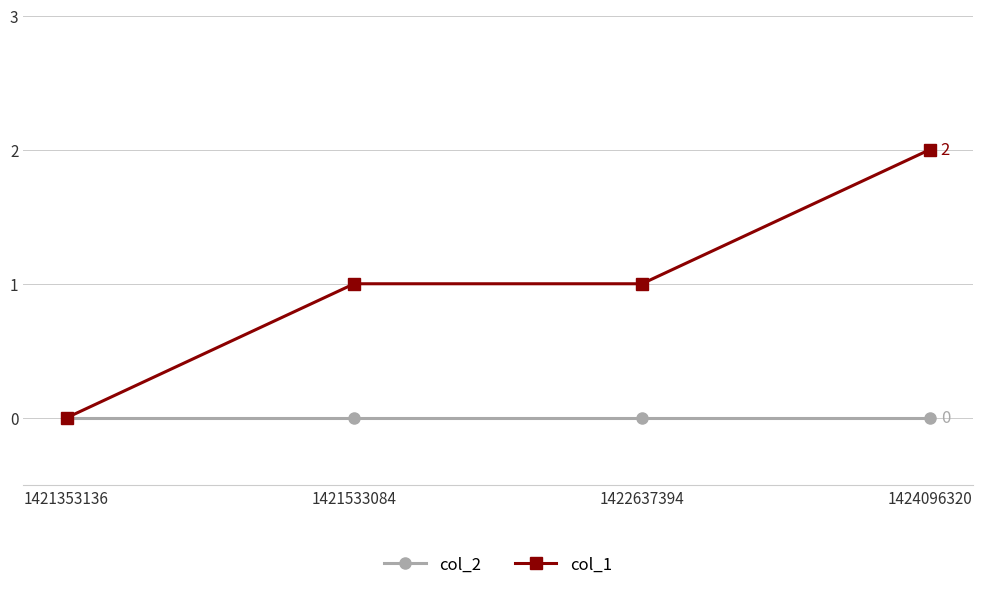

How many distinct data groups are displayed?

2